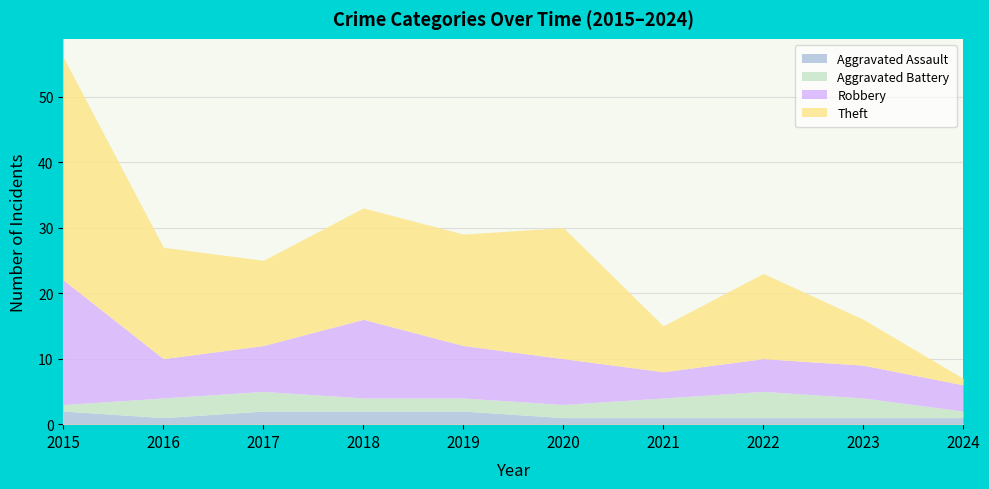

Does the chart have visible grid lines?

Yes